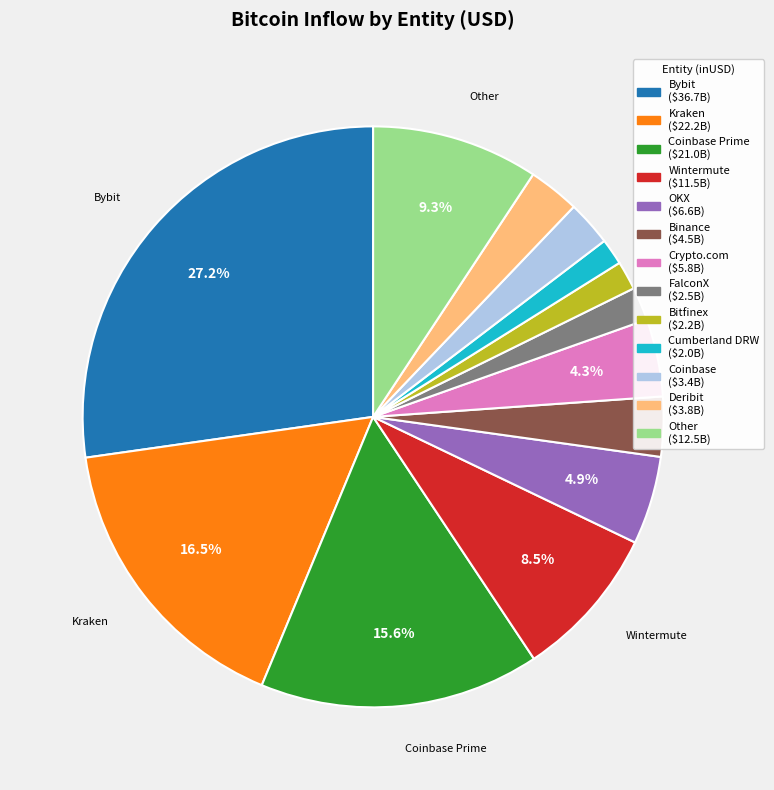

Does any single category account for the majority?

No